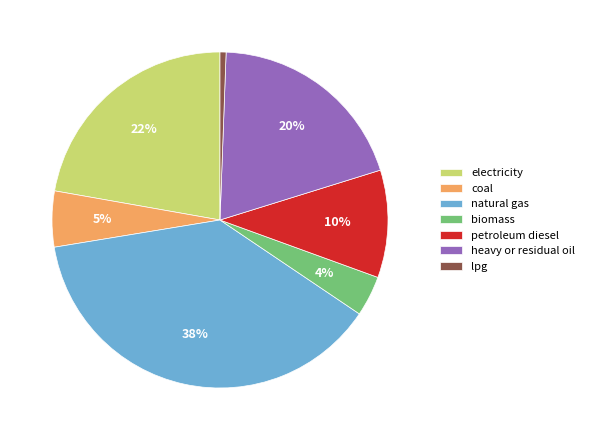

Count the number of slices in the pie.

7